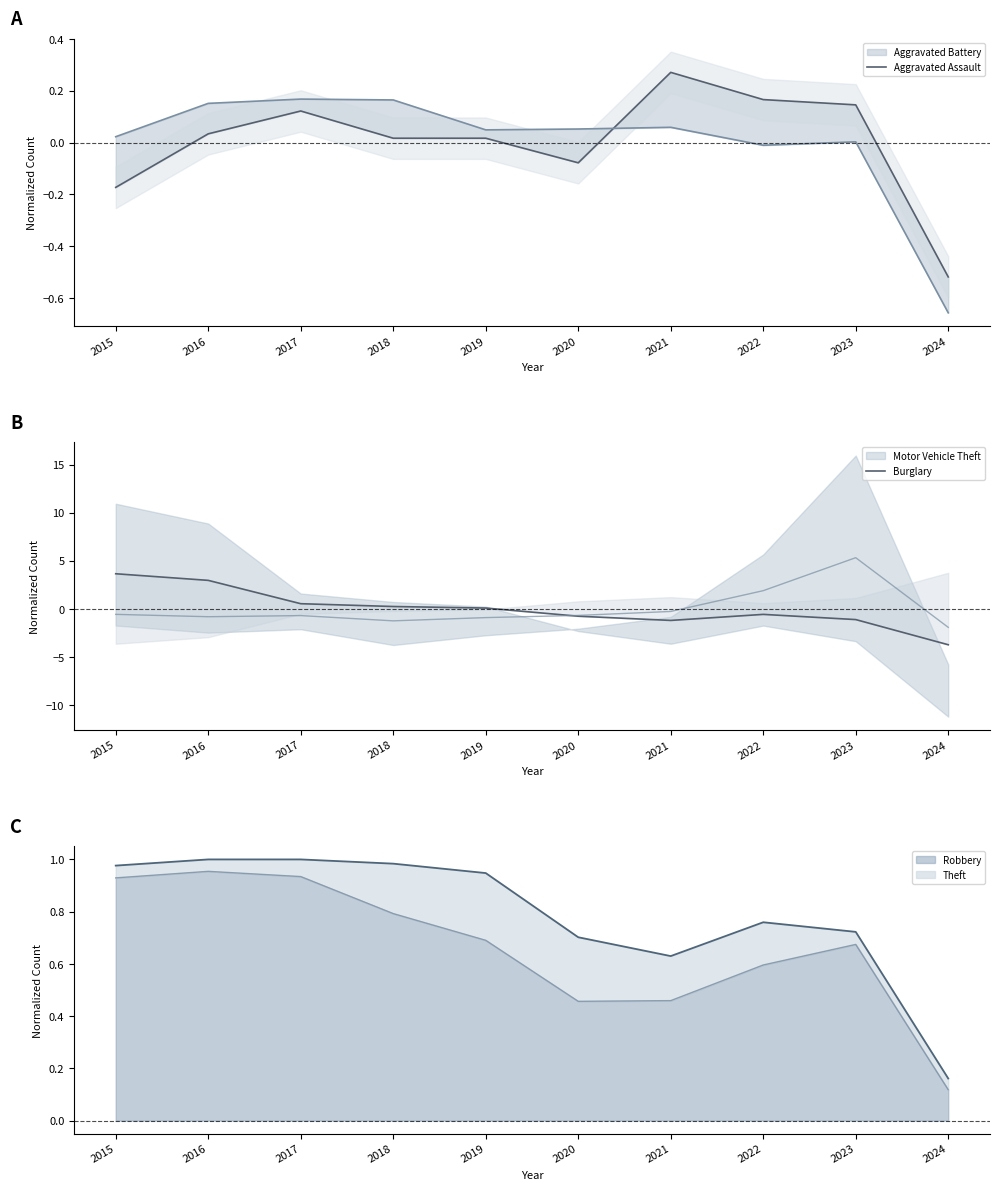

How many interior local peaks does the Burglary series have?

1